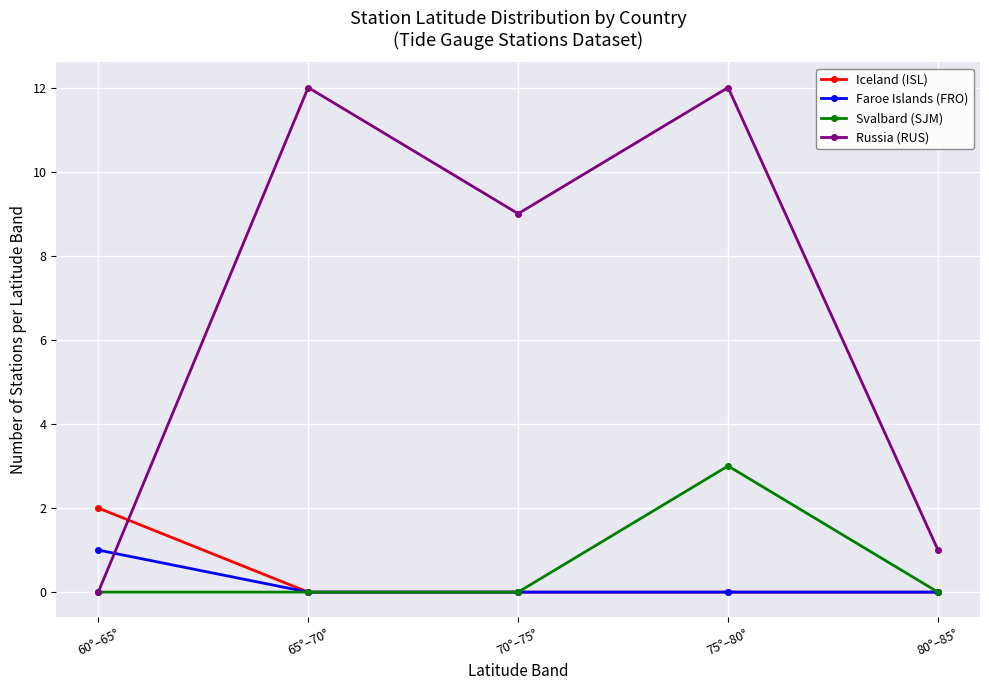

Does the chart display data point markers on the line(s)?

Yes